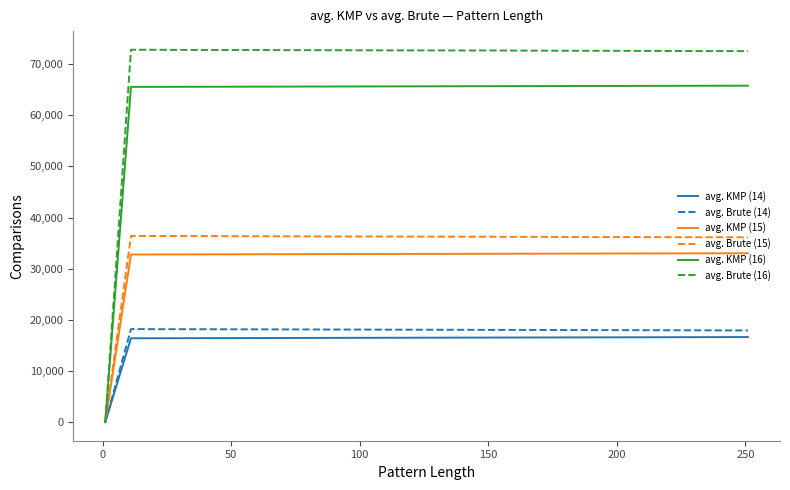

Count the number of data series in this chart.

6